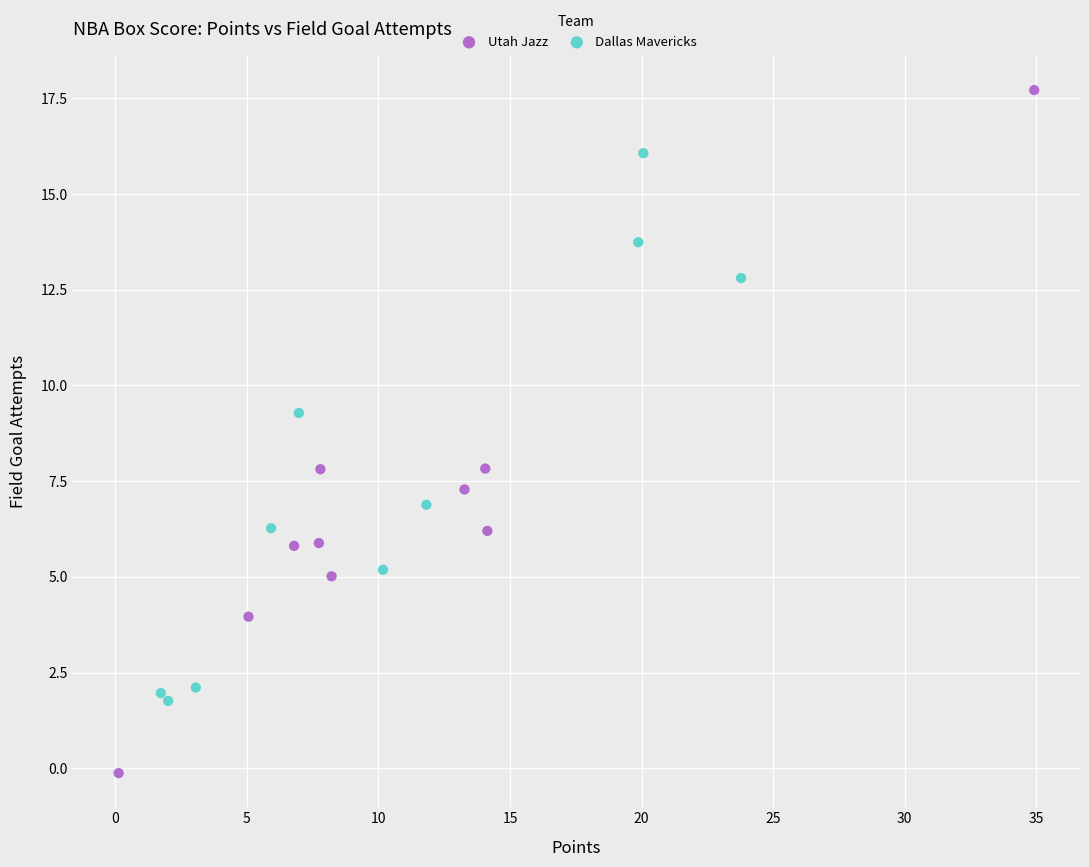

What are all the series names shown in the legend?

Utah Jazz, Dallas Mavericks